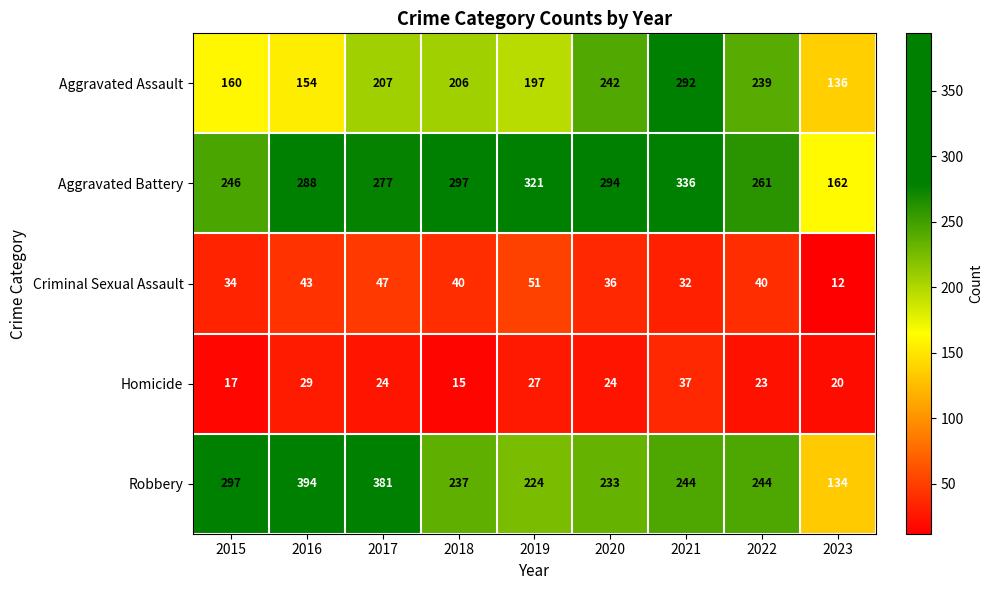

Rank the series at 2023 from lowest to highest value.

Criminal Sexual Assault, Homicide, Robbery, Aggravated Assault, Aggravated Battery